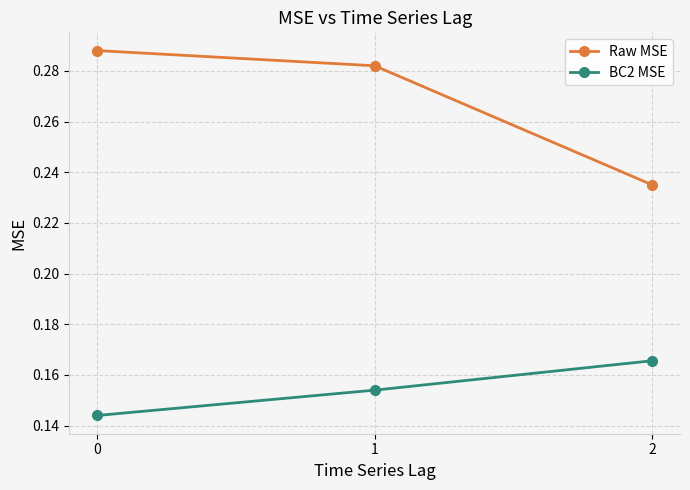

Is this an area chart (filled region under the line)?

No